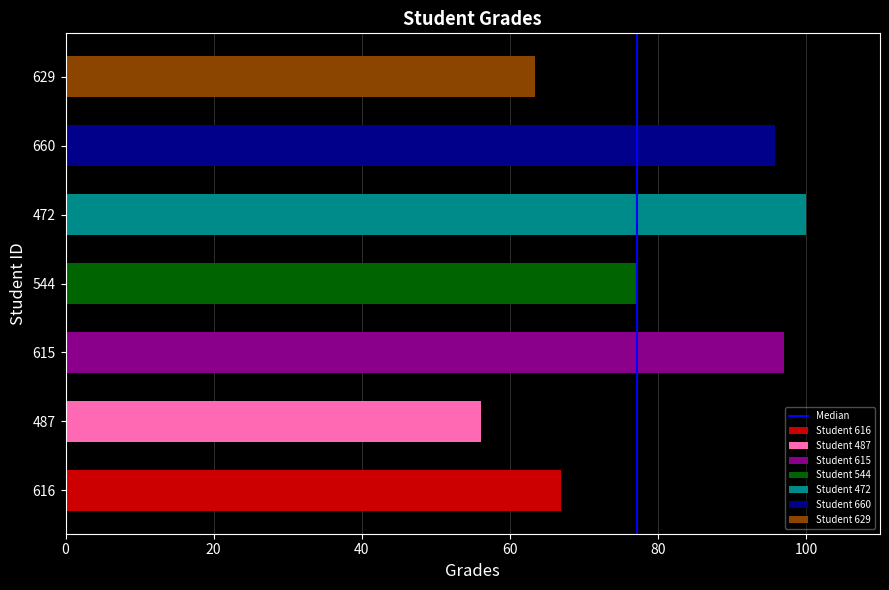

The chart shows a value of -1 at 0. True or false?

False